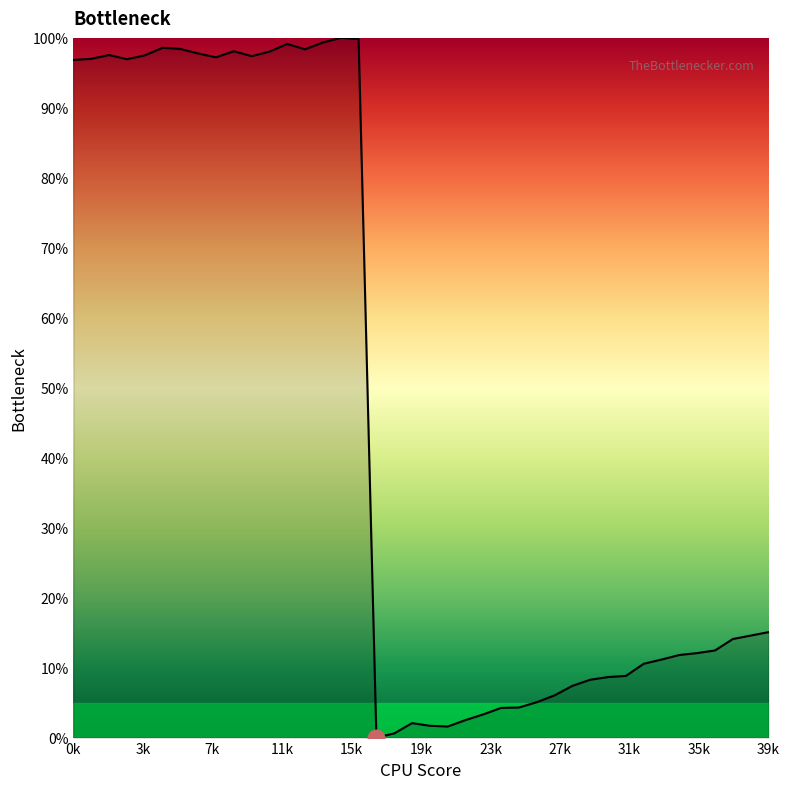

What is the difference between the maximum and minimum values?

100.0